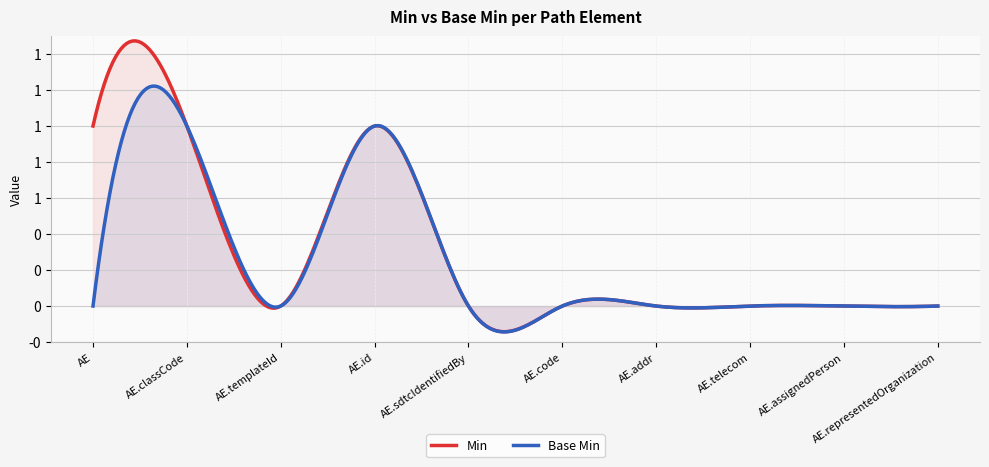

True or false: Base Min and Min cross at least once.

False